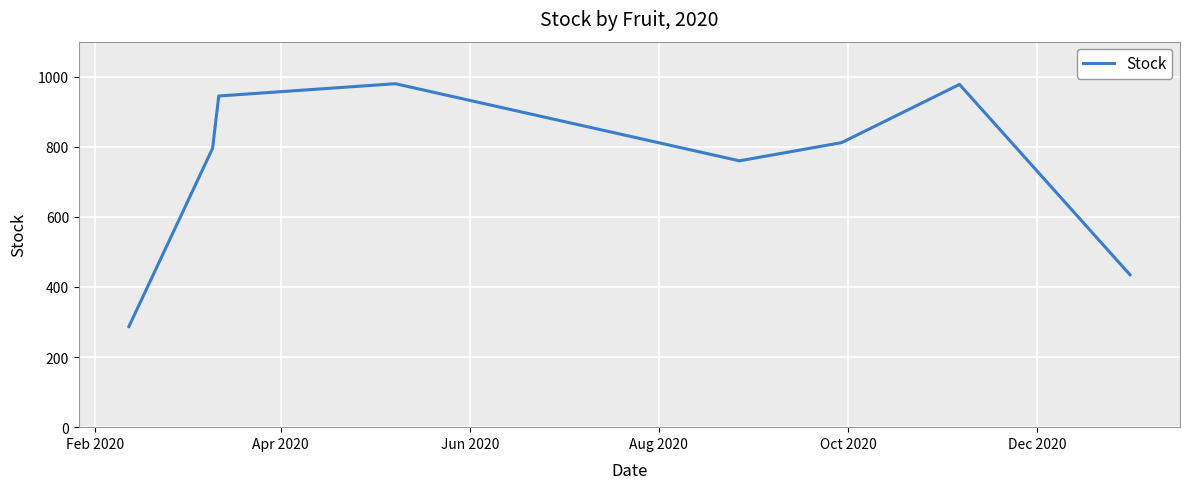

How many interior local valleys (lower than both neighbors) does the data have?

1